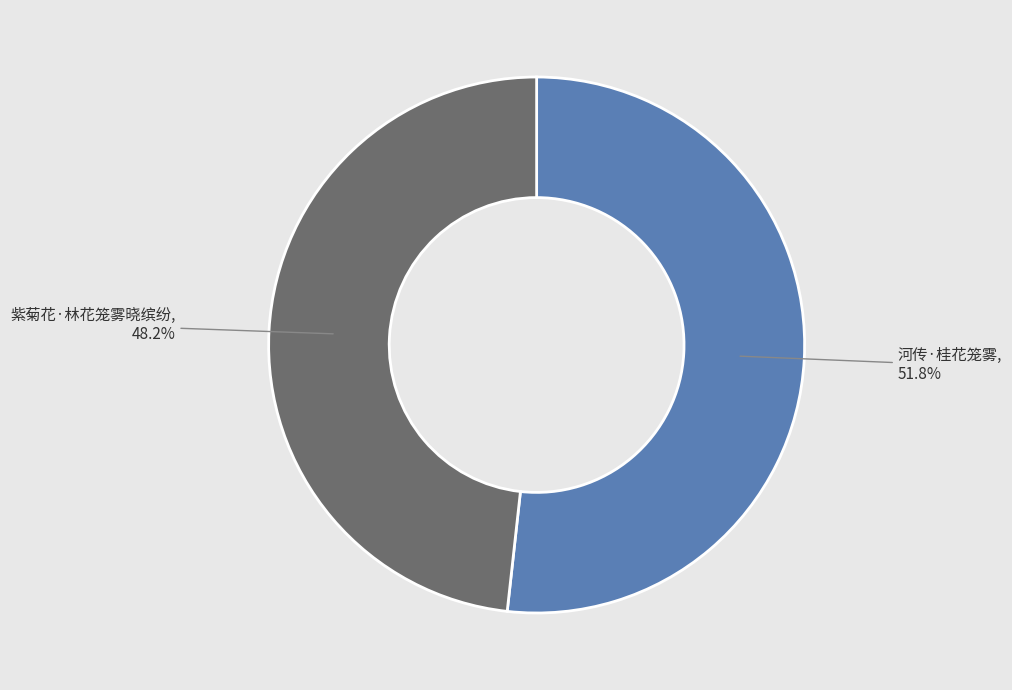

Rank the categories by value from highest to lowest.

河传·桂花笼雾, 紫菊花·林花笼雾晓缤纷